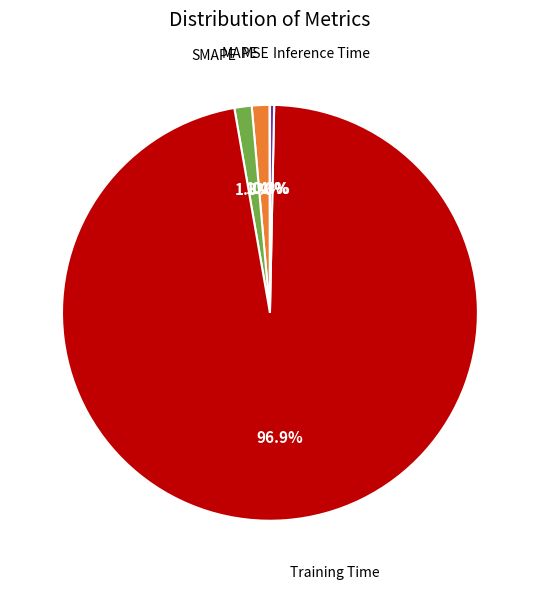

Between MAPE and Inference Time, which is larger?

MAPE